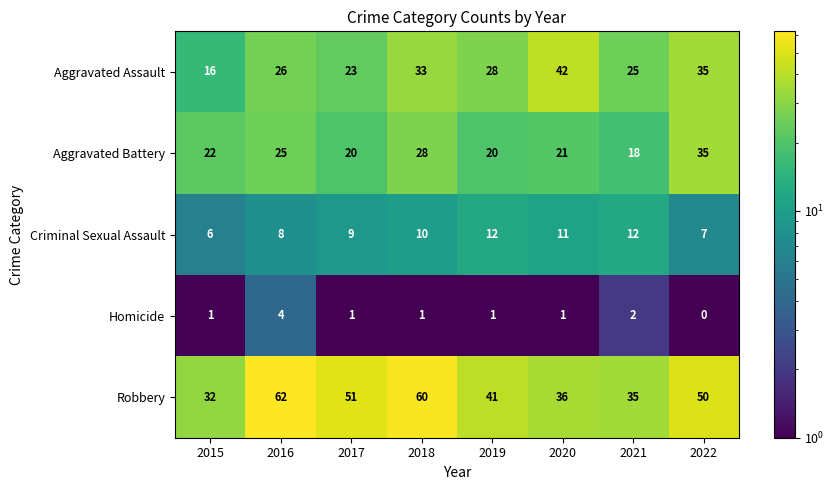

Which series has the largest range (max minus min)?

Robbery